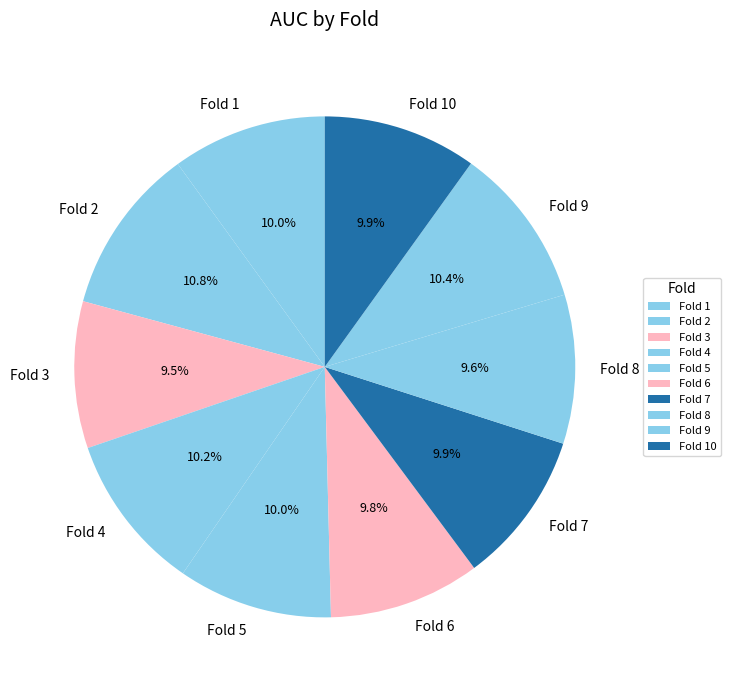

To the nearest percent, what is the combined percentage of Fold 1 and Fold 3?

19%